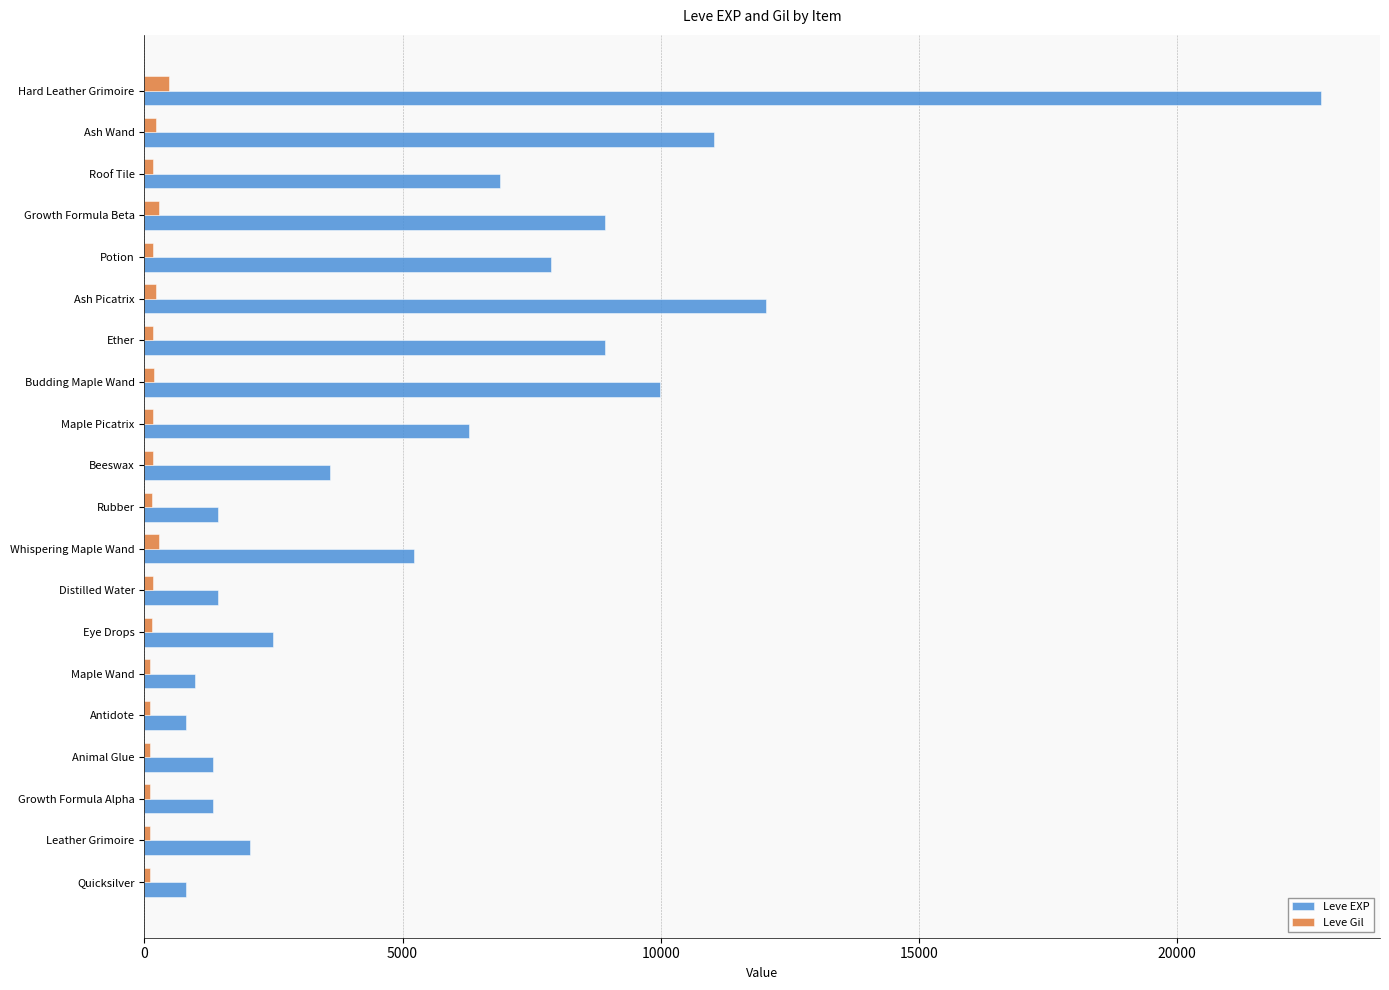

Rank the series by their maximum value, from highest to lowest.

Leve EXP, Leve Gil